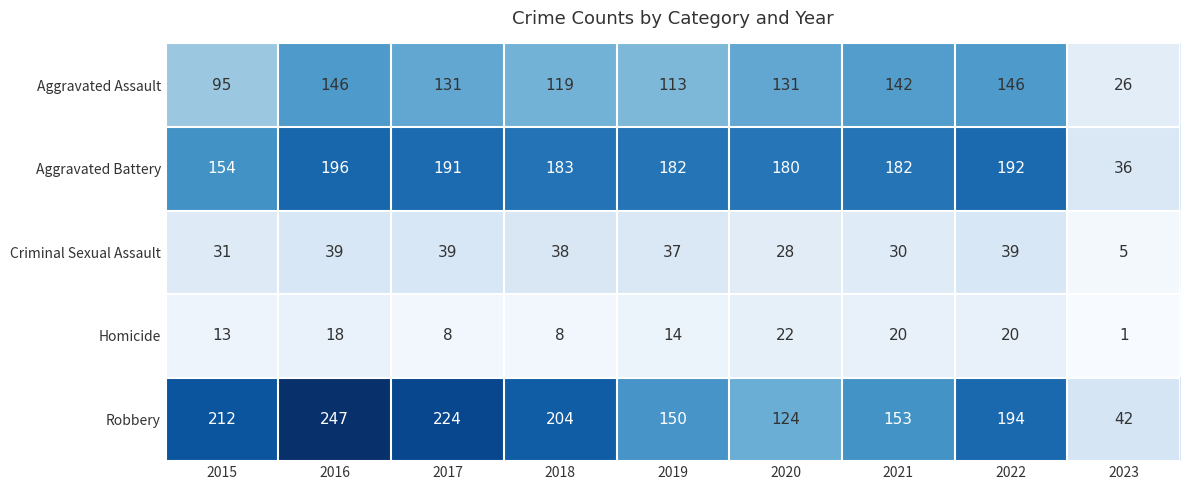

Is it true that Aggravated Battery equals 182 at 2019?

True